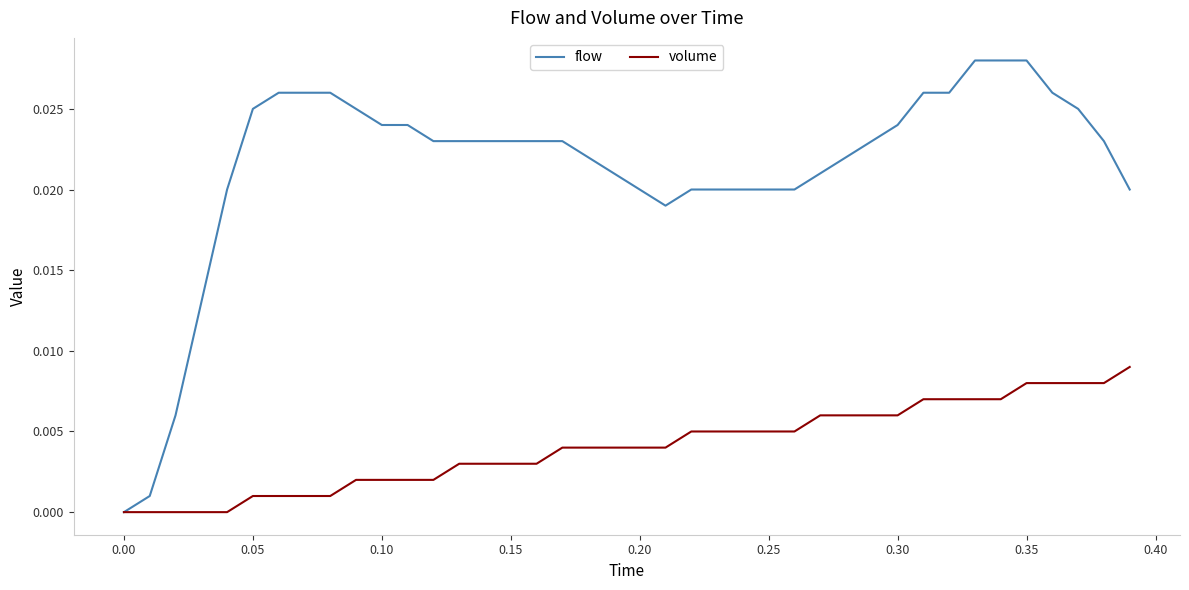

Which series has the largest range (max minus min)?

flow